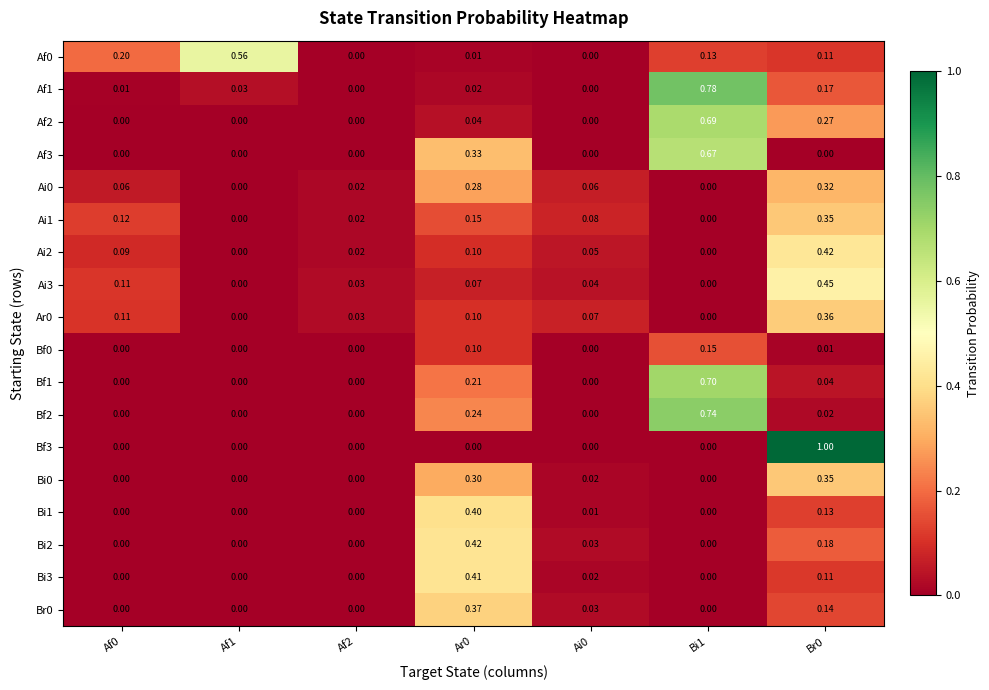

Is the value of Bi1 at Af2 greater than the value of Ai3 at Af0?

No